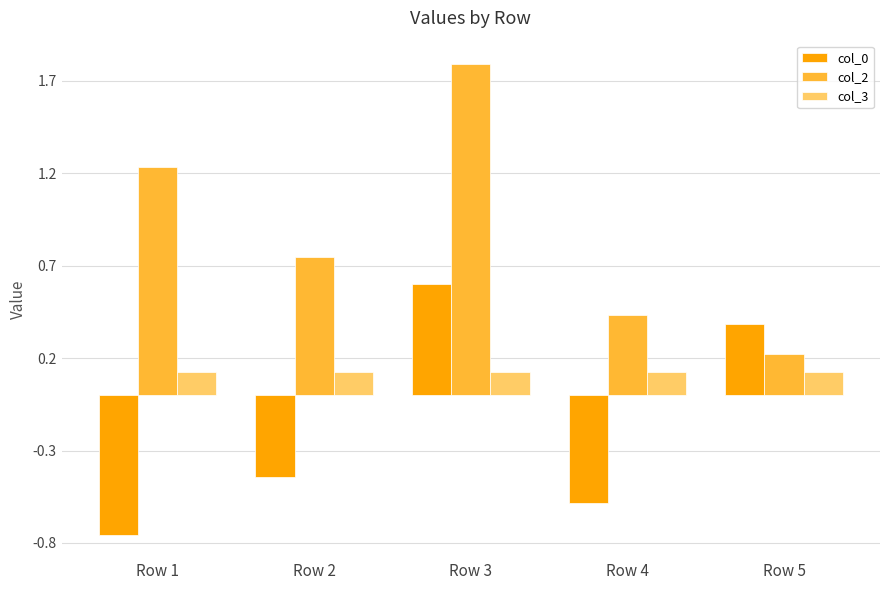

What is the maximum value shown in the chart?

1.8